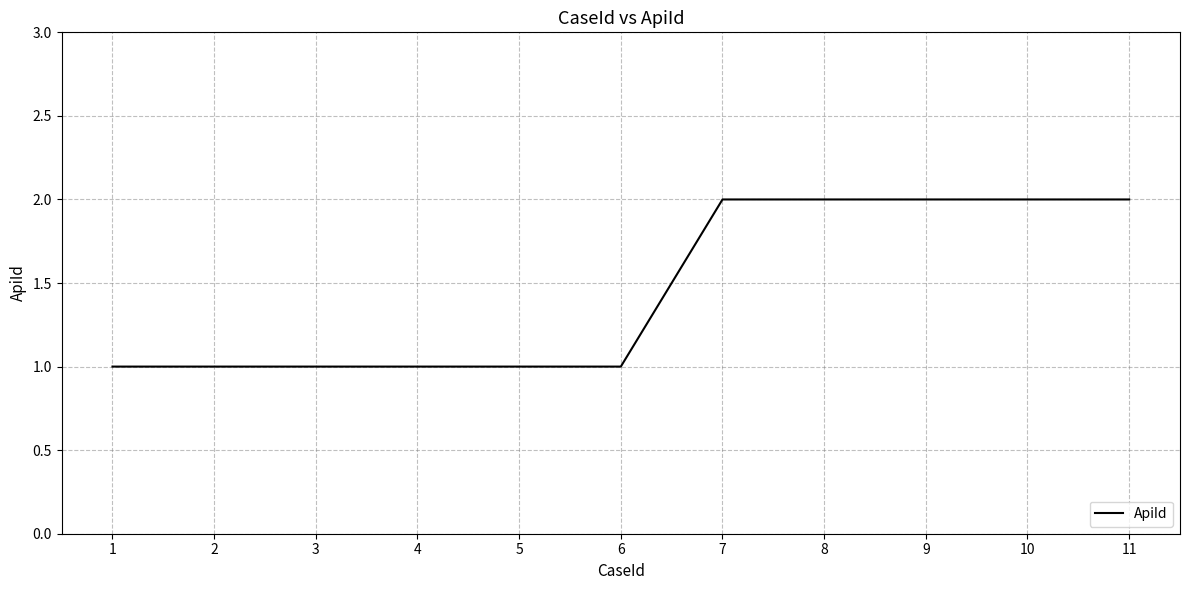

The value at 9 is 3. True or false?

False